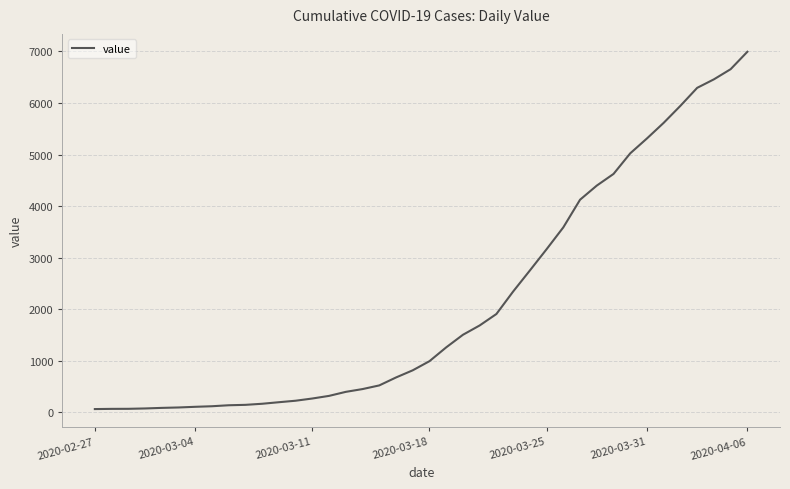

What is the difference between the maximum and minimum values?

6931